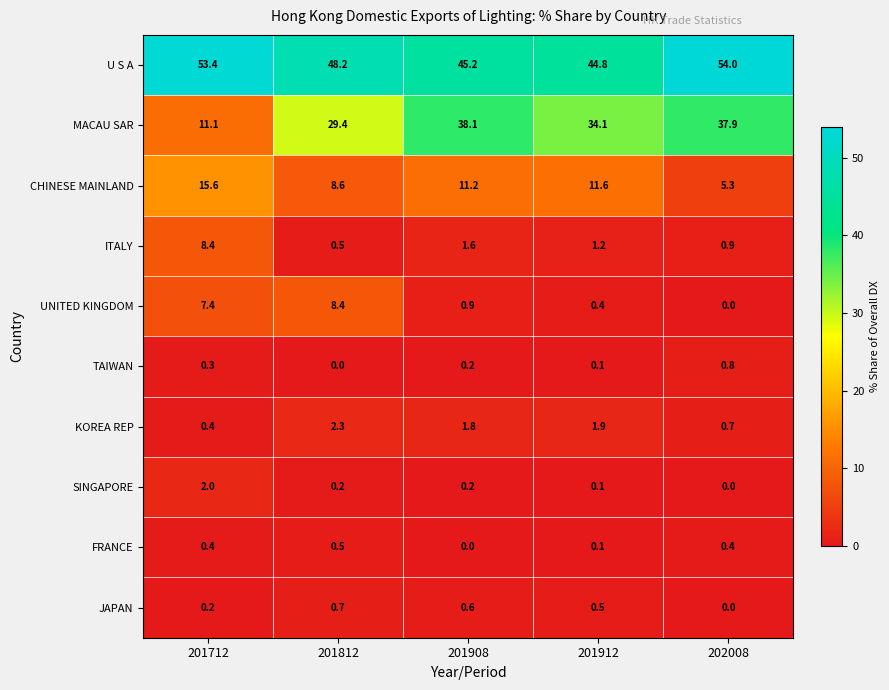

Which series changed the most between 201912 and 202008?

U S A